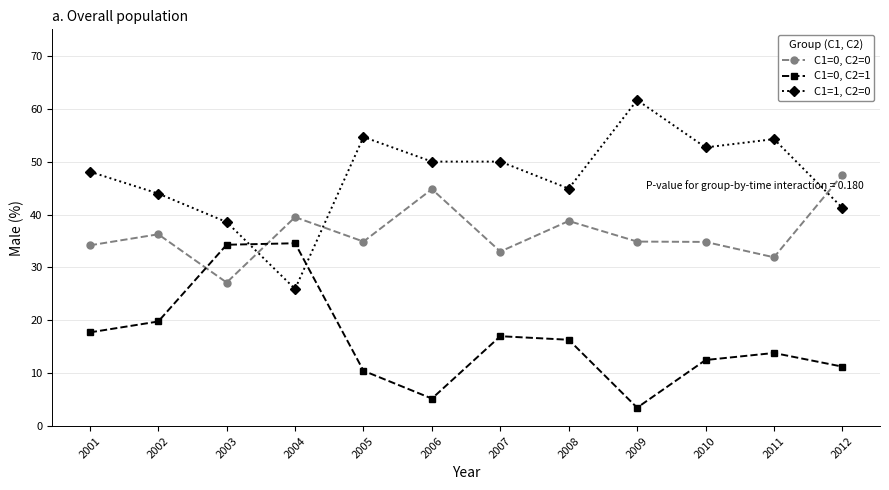

Which category has the highest value across all series?

2009